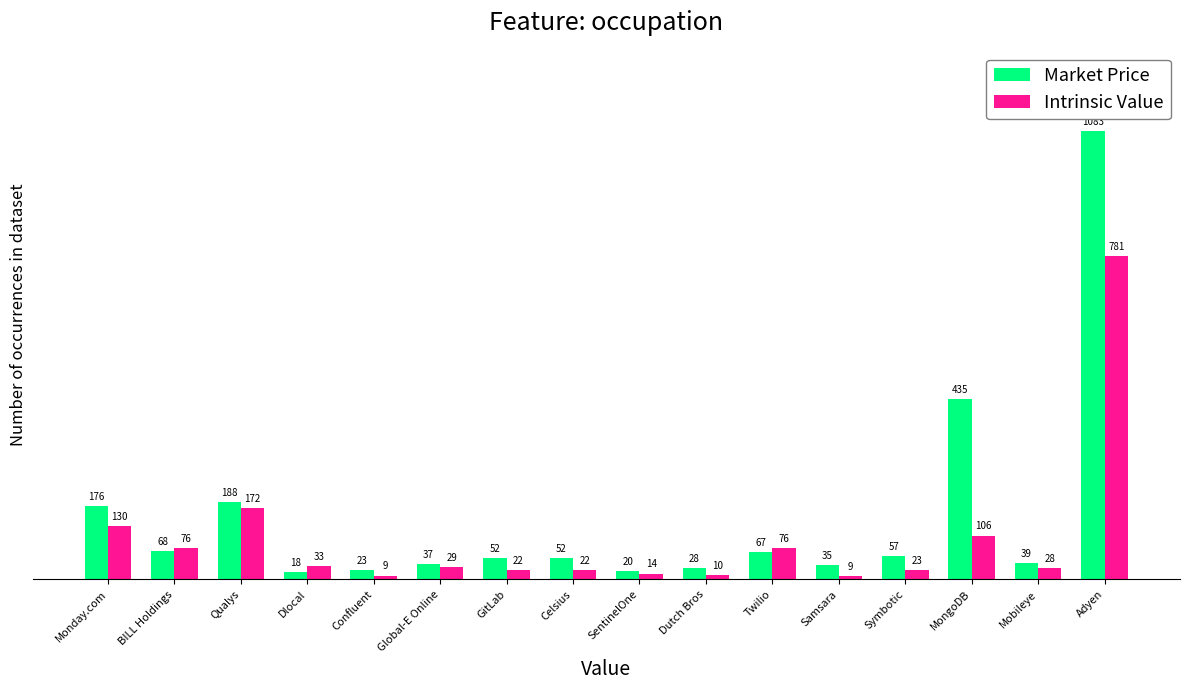

What is the label of the 9th bar from the right?

Celsius